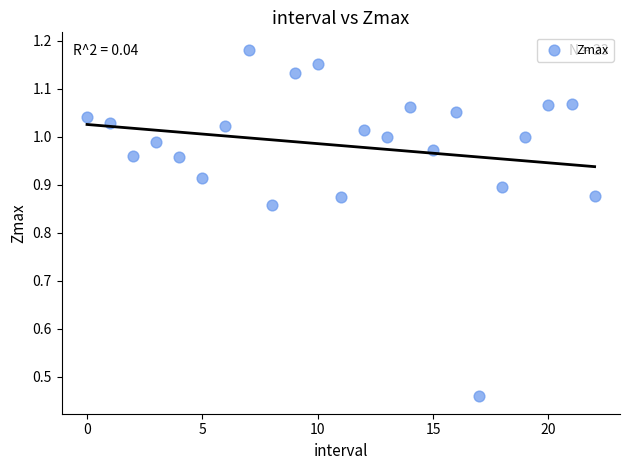

What is the range of Y values (max minus min)?

0.7